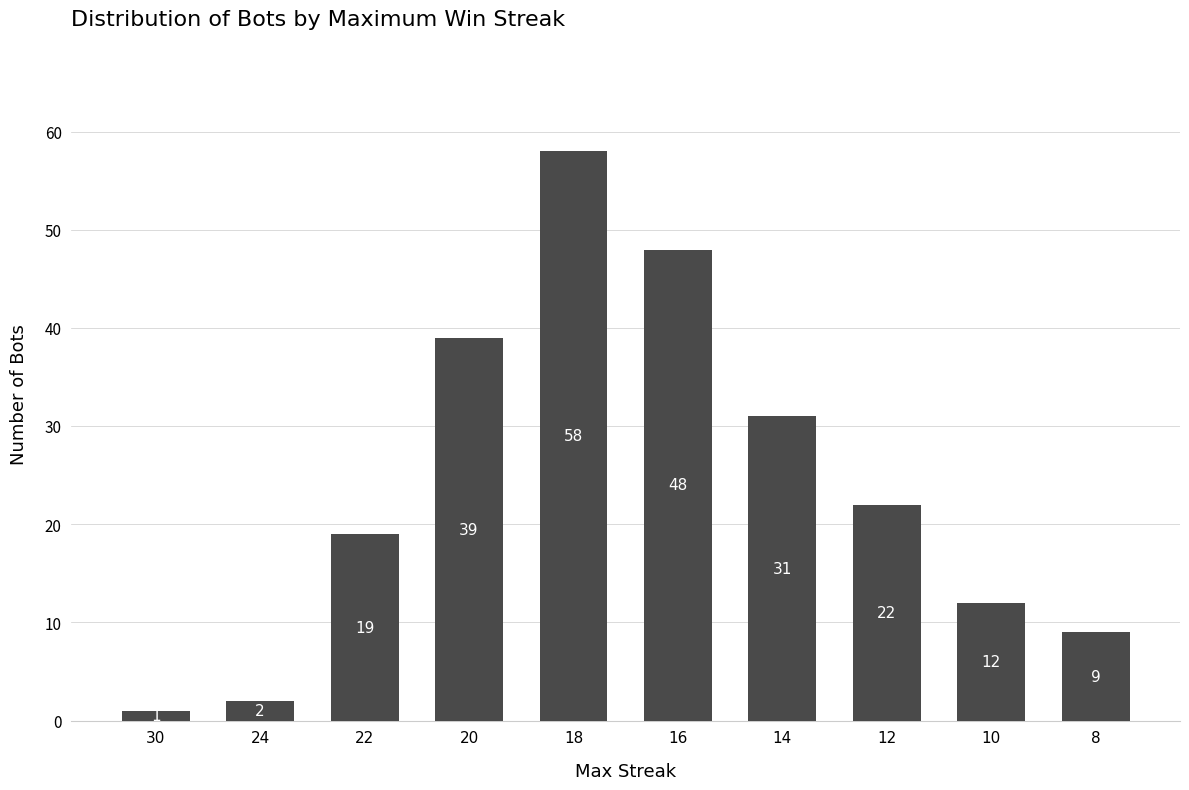

What is the sum of the values at 12 and 16?

70